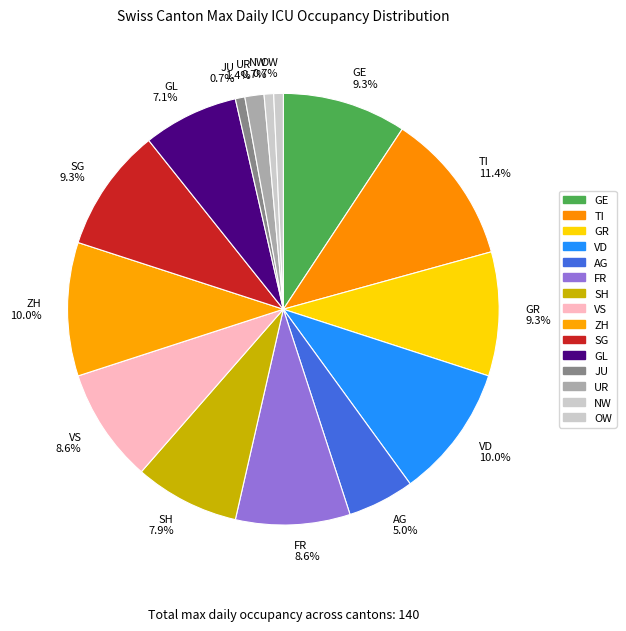

Is OW 0.7% the majority of the pie?

No